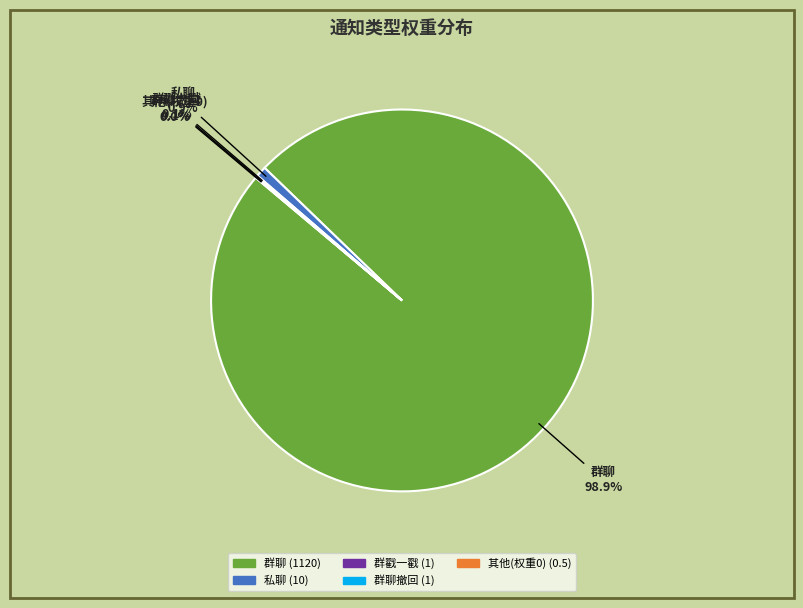

Is there a majority slice in this chart?

Yes